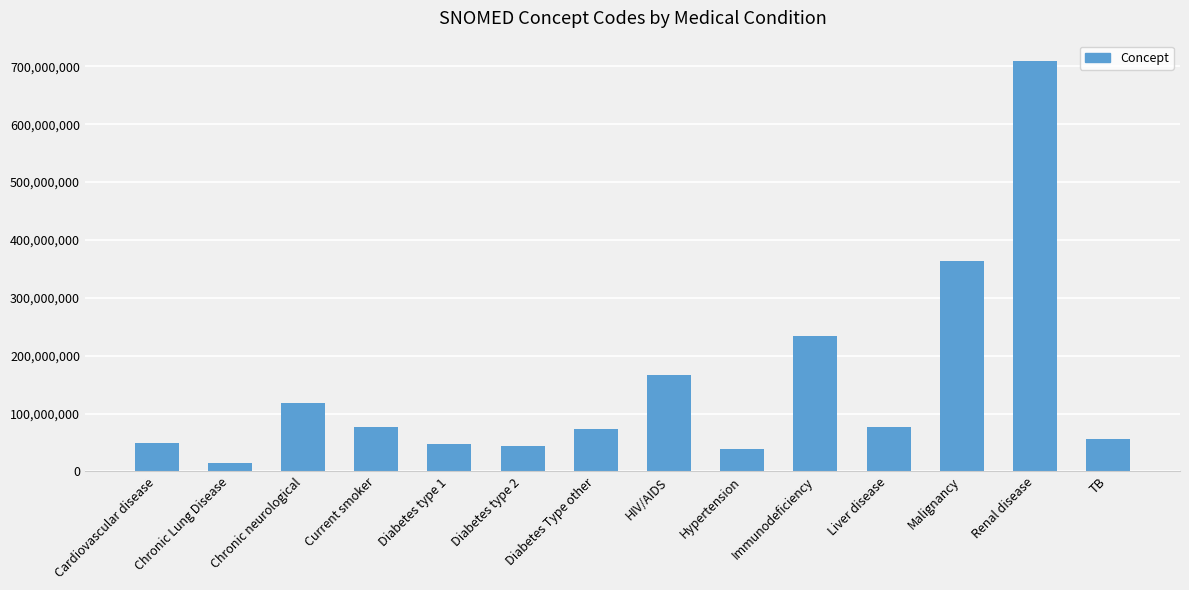

How many bars are there in total?

14